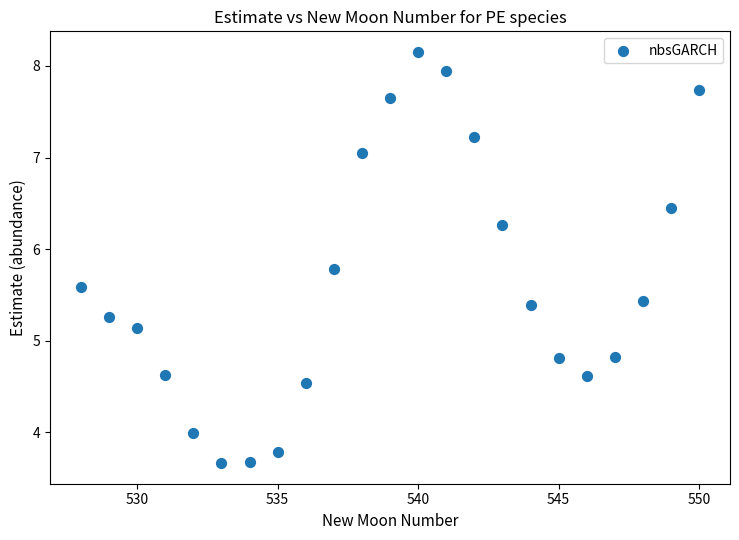

What is the range of X values (max minus min)?

22.0